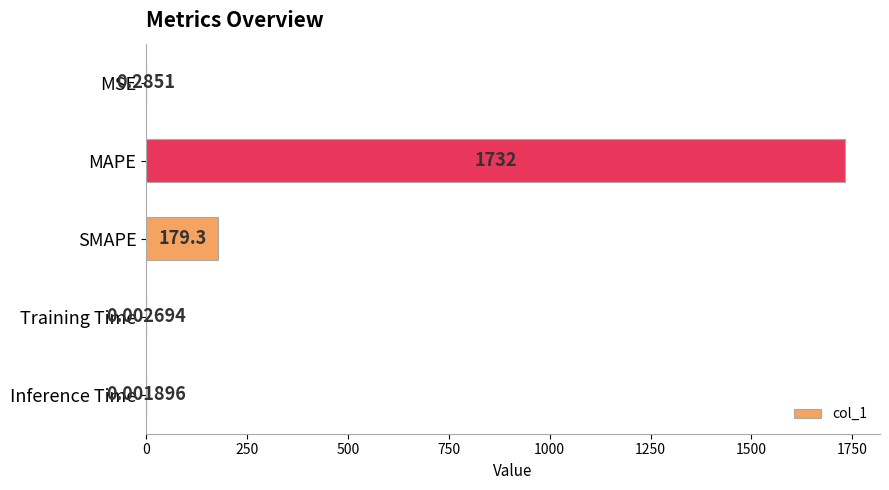

What is the sum of all values?

1911.6